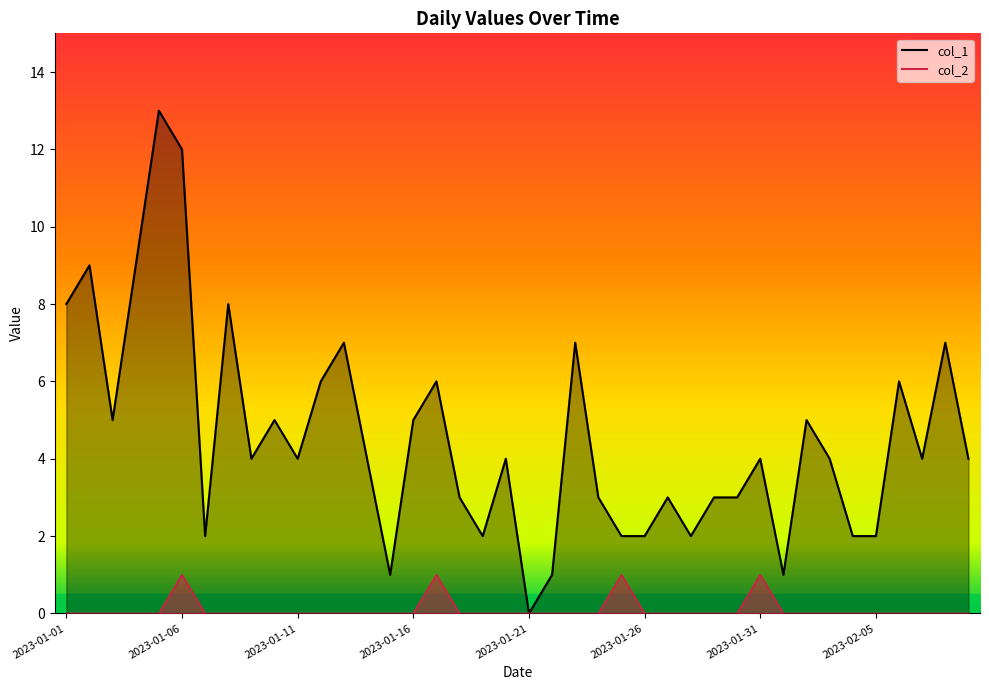

True or false: col_1 and col_2 intersect in this chart.

False